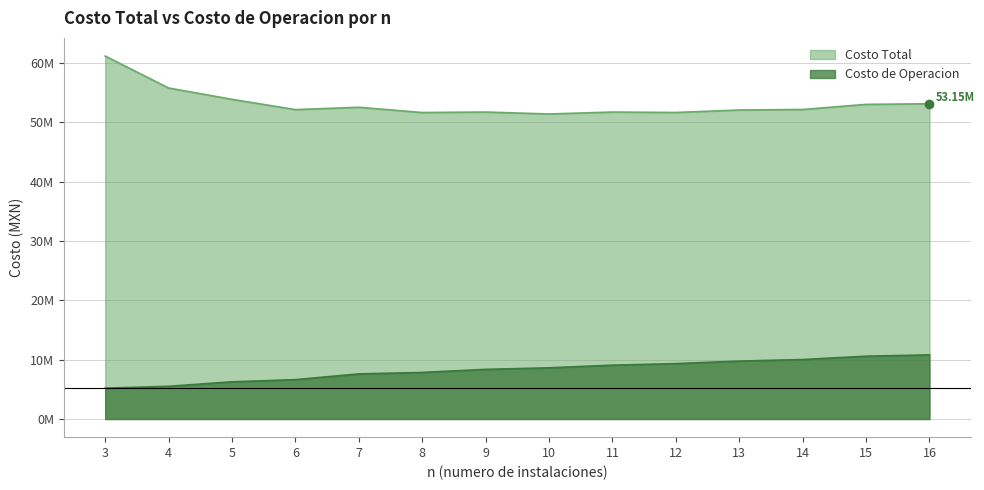

True or false: Costo de Operacion and Costo Total cross at least once.

False